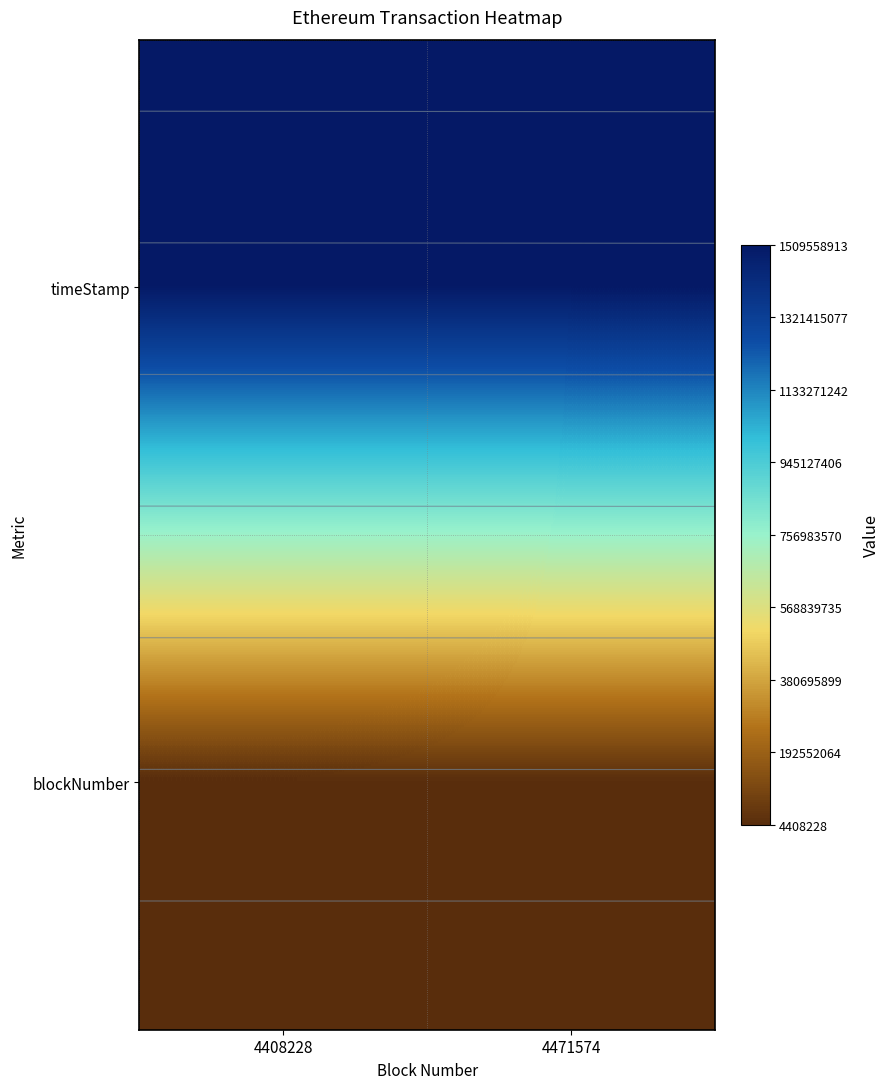

Which has a higher value, 4471574 or 4408228?

4471574